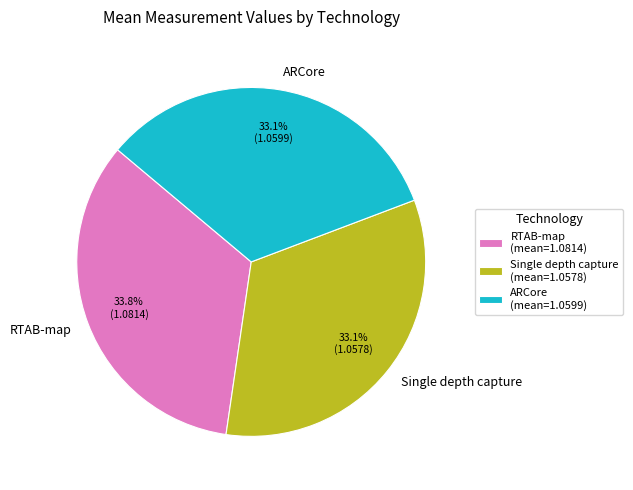

True or false: Single depth capture accounts for 33% of the total.

True